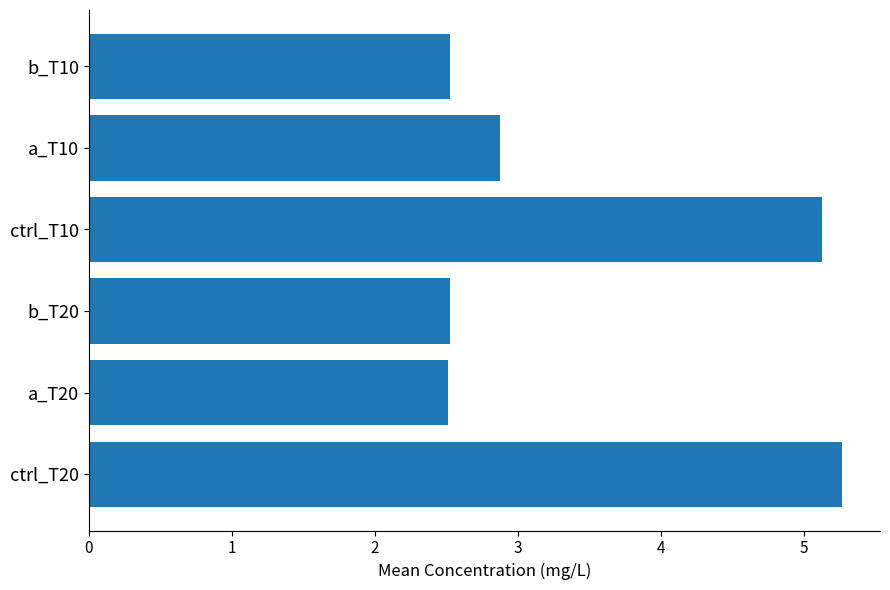

What is the maximum value shown in the chart?

5.3